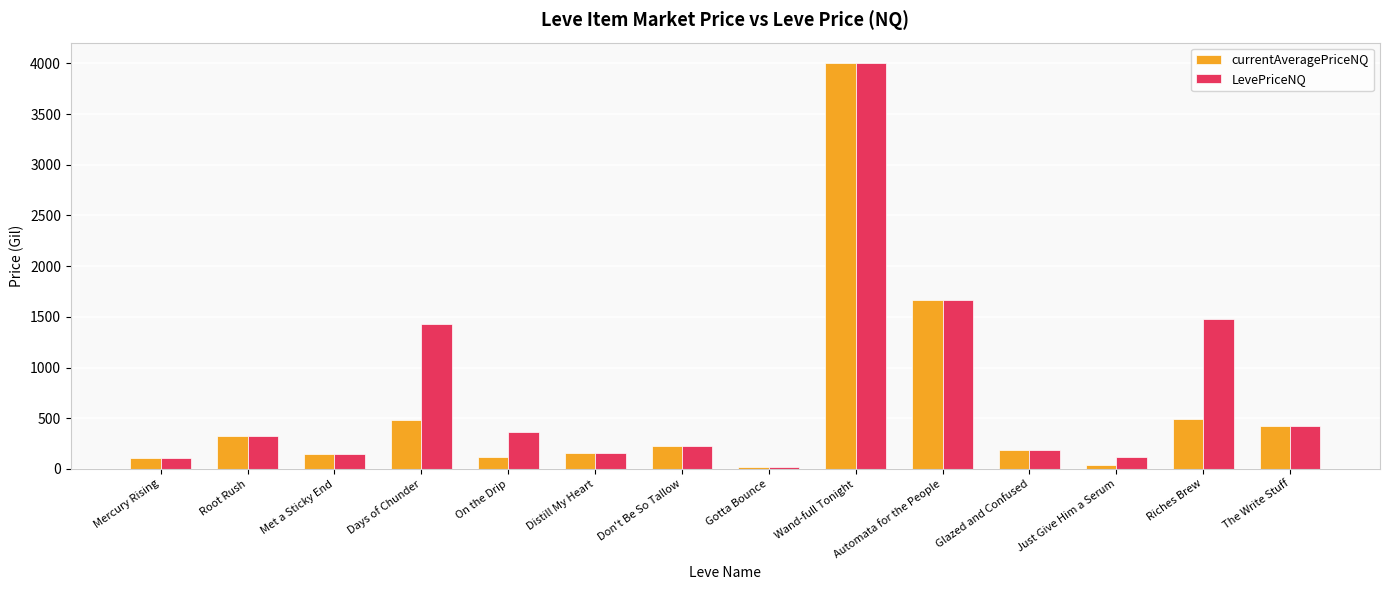

What is the highest value of the currentAveragePriceNQ series?

4005.0